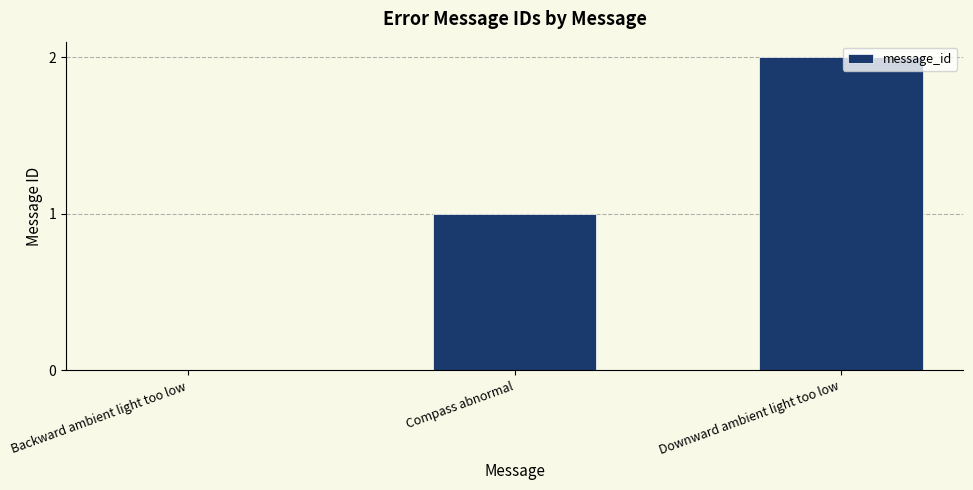

What is the sum of the values at Compass abnormal and Downward ambient light too low?

3